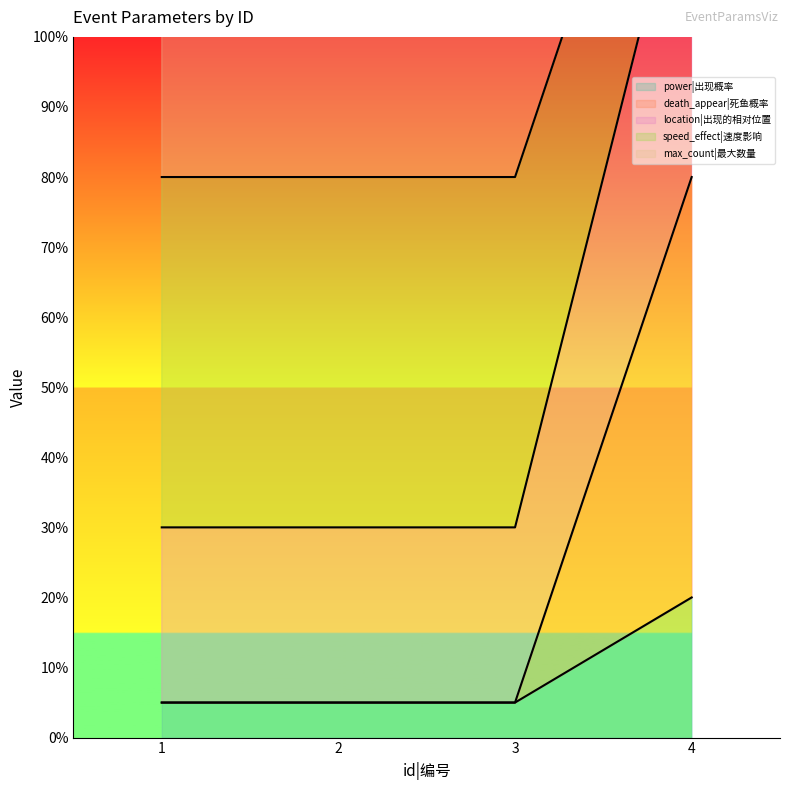

True or false: max_count|最大数量 has more than 2 interior local peaks.

False